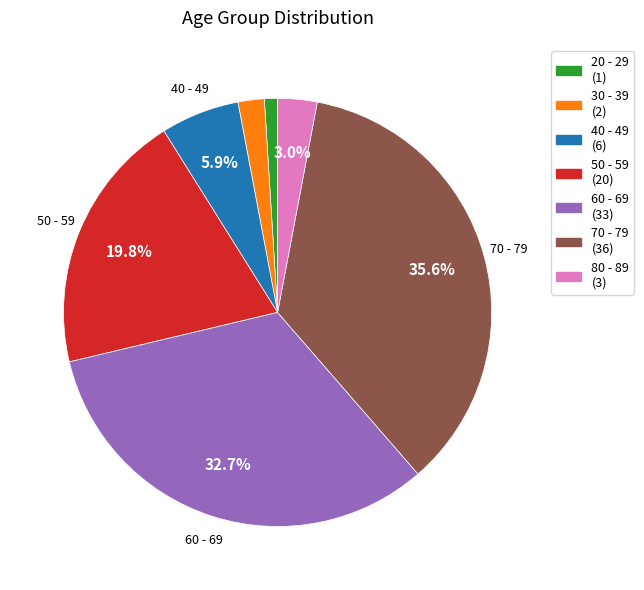

Is there any slice that represents more than half of the pie?

No